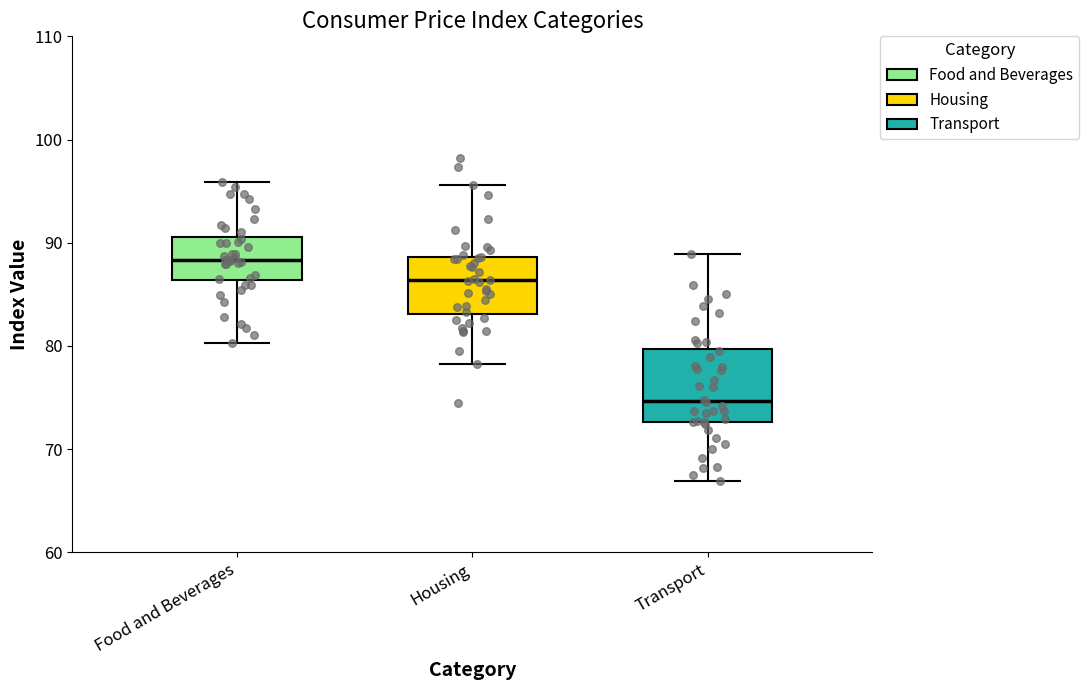

Reading left to right, read every box against the y-axis: the position of its median line, the range the box covers, and the ends of its whiskers. The values are not printed on the chart, so give them approximately, as read against the axis.

Food and Beverages: median 88, box 86 to 91, whiskers 80 to 96
Housing: median 86, box 83 to 89, whiskers 78 to 96
Transport: median 75, box 73 to 80, whiskers 67 to 89